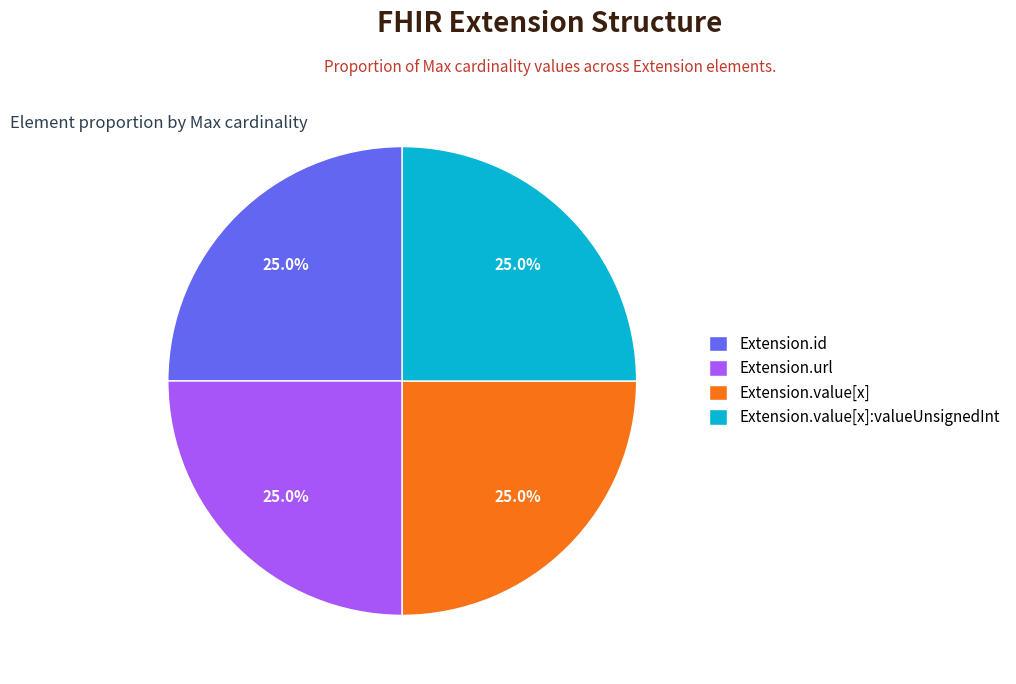

Is Extension.value[x] the majority of the pie?

No